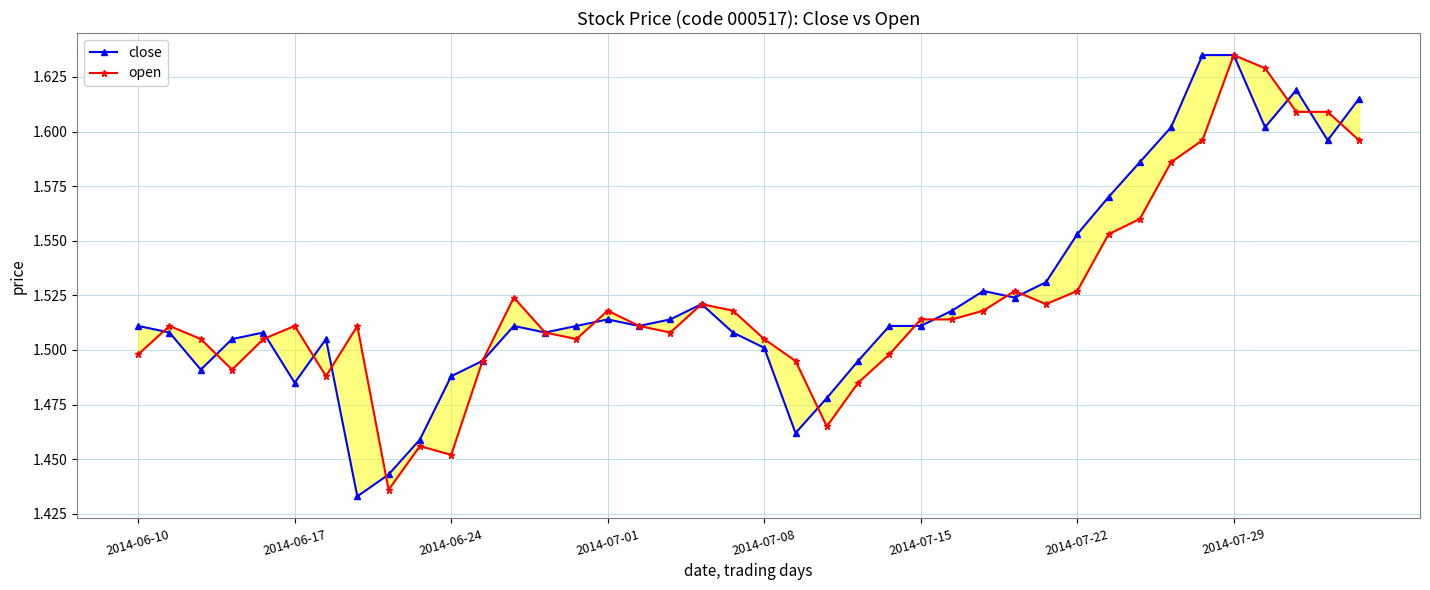

True or false: open has more than 1 interior local peaks.

True